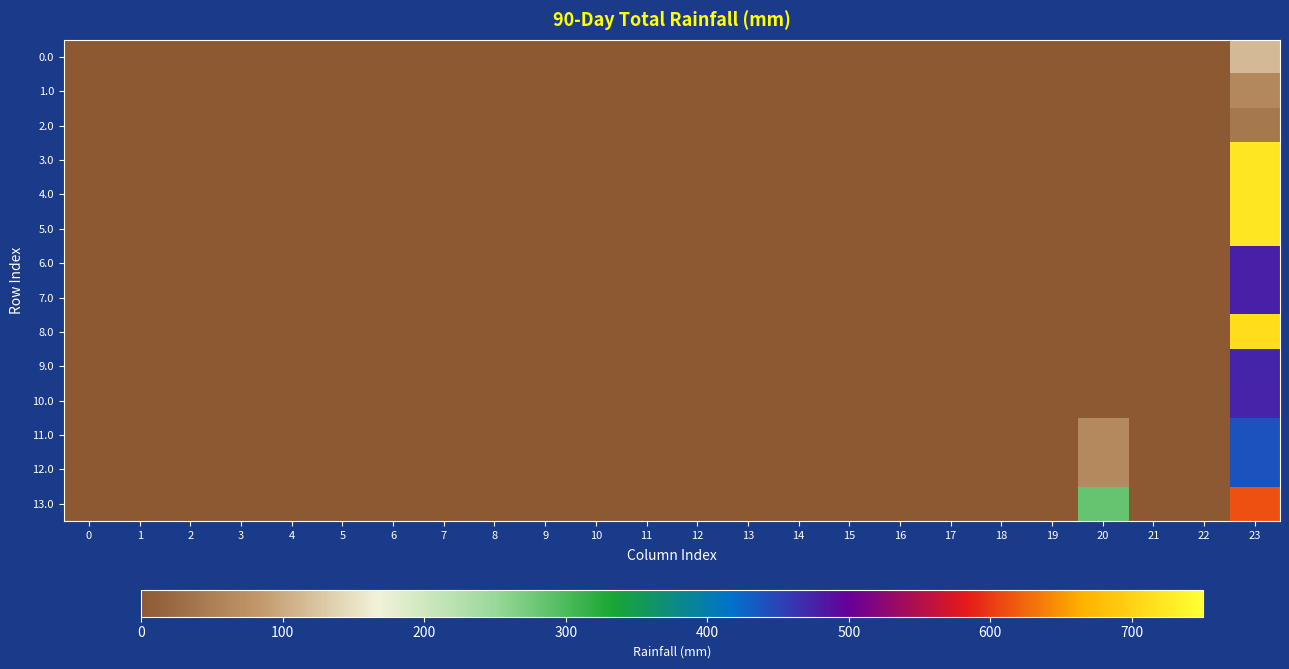

Reading left to right, transcribe all the data shown in this chart.

0.0: 0=0.0	1=0.0	2=0.0	3=0.0	4=0.0	5=0.0	6=0.0	7=0.0	8=0.0	9=0.0	10=0.0	11=0.0	12=0.0	13=0.0	14=0.0	15=0.0	16=0.0	17=0.0	18=0.0	19=0.0	20=0.0	21=0.0	22=0.0	23=115.5
1.0: 0=0.0	1=0.0	2=0.0	3=0.0	4=0.0	5=0.0	6=0.0	7=0.0	8=0.0	9=0.0	10=0.0	11=0.0	12=0.0	13=0.0	14=0.0	15=0.0	16=0.0	17=0.0	18=0.0	19=0.0	20=0.0	21=0.0	22=0.0	23=62.3
2.0: 0=0.0	1=0.0	2=0.0	3=0.0	4=0.0	5=0.0	6=0.0	7=0.0	8=0.0	9=0.0	10=0.0	11=0.0	12=0.0	13=0.0	14=0.0	15=0.0	16=0.0	17=0.0	18=0.0	19=0.0	20=0.0	21=0.0	22=0.0	23=41.3
3.0: 0=0.0	1=0.0	2=0.0	3=0.0	4=0.0	5=0.0	6=0.0	7=0.0	8=0.0	9=0.0	10=0.0	11=0.0	12=0.0	13=0.0	14=0.0	15=0.0	16=0.0	17=0.0	18=0.0	19=0.0	20=0.0	21=0.0	22=0.0	23=722.6
4.0: 0=0.0	1=0.0	2=0.0	3=0.0	4=0.0	5=0.0	6=0.0	7=0.0	8=0.0	9=0.0	10=0.0	11=0.0	12=0.0	13=0.0	14=0.0	15=0.0	16=0.0	17=0.0	18=0.0	19=0.0	20=0.0	21=0.0	22=0.0	23=722.6
5.0: 0=0.0	1=0.0	2=0.0	3=0.0	4=0.0	5=0.0	6=0.0	7=0.0	8=0.0	9=0.0	10=0.0	11=0.0	12=0.0	13=0.0	14=0.0	15=0.0	16=0.0	17=0.0	18=0.0	19=0.0	20=0.0	21=0.0	22=0.0	23=722.6
6.0: 0=0.0	1=0.0	2=0.0	3=0.0	4=0.0	5=0.0	6=0.0	7=0.0	8=0.0	9=0.0	10=0.0	11=0.0	12=0.0	13=0.0	14=0.0	15=0.0	16=0.0	17=0.0	18=0.0	19=0.0	20=0.0	21=0.0	22=0.0	23=477.1
7.0: 0=0.0	1=0.0	2=0.0	3=0.0	4=0.0	5=0.0	6=0.0	7=0.0	8=0.0	9=0.0	10=0.0	11=0.0	12=0.0	13=0.0	14=0.0	15=0.0	16=0.0	17=0.0	18=0.0	19=0.0	20=0.0	21=0.0	22=0.0	23=477.1
8.0: 0=0.0	1=0.0	2=0.0	3=0.0	4=0.0	5=0.0	6=0.0	7=0.0	8=0.0	9=0.0	10=0.0	11=0.0	12=0.0	13=0.0	14=0.0	15=0.0	16=0.0	17=0.0	18=0.0	19=0.0	20=0.0	21=0.0	22=0.0	23=712.7
9.0: 0=0.0	1=0.0	2=0.0	3=0.0	4=0.0	5=0.0	6=0.0	7=0.0	8=0.0	9=0.0	10=0.0	11=0.0	12=0.0	13=0.0	14=0.0	15=0.0	16=0.0	17=0.0	18=0.0	19=0.0	20=0.0	21=0.0	22=0.0	23=471.9
10.0: 0=0.0	1=0.0	2=0.0	3=0.0	4=0.0	5=0.0	6=0.0	7=0.0	8=0.0	9=0.0	10=0.0	11=0.0	12=0.0	13=0.0	14=0.0	15=0.0	16=0.0	17=0.0	18=0.0	19=0.0	20=0.0	21=0.0	22=0.0	23=473.3
11.0: 0=0.0	1=0.0	2=0.0	3=0.0	4=0.0	5=0.0	6=0.0	7=0.0	8=0.0	9=0.0	10=0.0	11=0.0	12=0.0	13=0.0	14=0.0	15=0.0	16=0.0	17=0.0	18=0.0	19=0.0	20=64.1	21=0.0	22=0.0	23=439.5
12.0: 0=0.0	1=0.0	2=0.0	3=0.0	4=0.0	5=0.0	6=0.0	7=0.0	8=0.0	9=0.0	10=0.0	11=0.0	12=0.0	13=0.0	14=0.0	15=0.0	16=0.0	17=0.0	18=0.0	19=0.0	20=64.1	21=0.0	22=0.0	23=439.5
13.0: 0=0.0	1=0.0	2=0.0	3=0.0	4=0.0	5=0.0	6=0.0	7=0.0	8=0.0	9=0.0	10=0.0	11=0.0	12=0.0	13=0.0	14=0.0	15=0.0	16=0.0	17=0.0	18=0.0	19=0.0	20=284.1	21=0.0	22=0.0	23=612.9